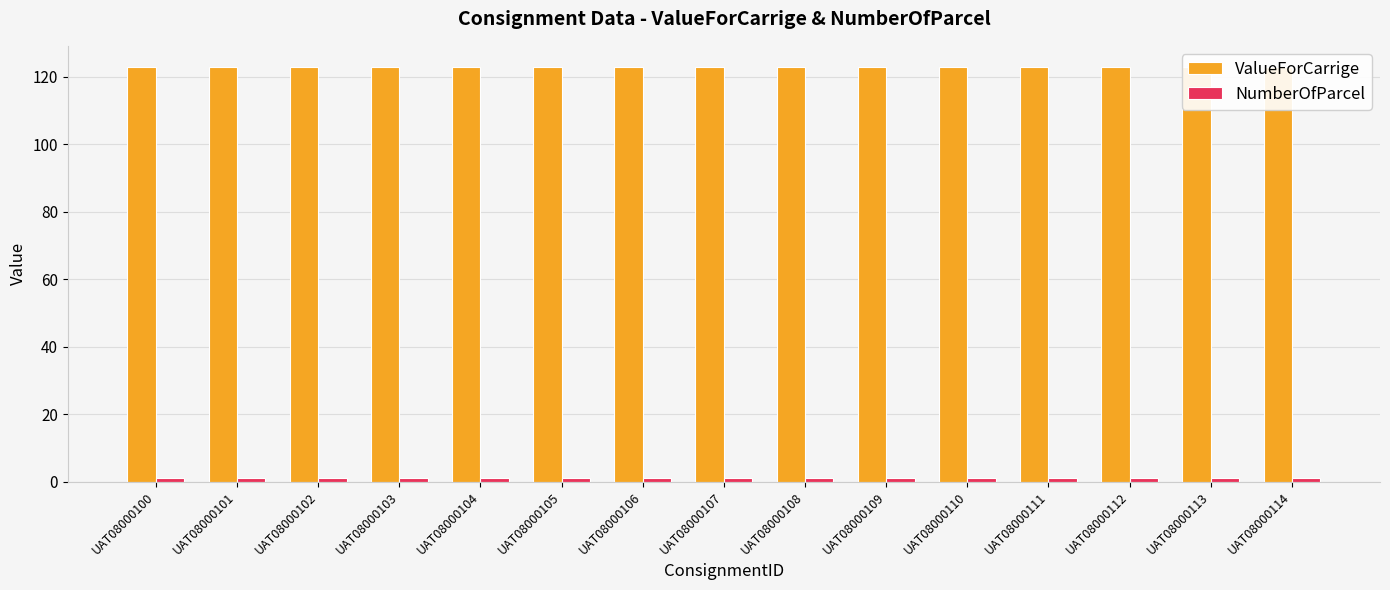

List the series in order of their overall mean, lowest first.

NumberOfParcel, ValueForCarrige